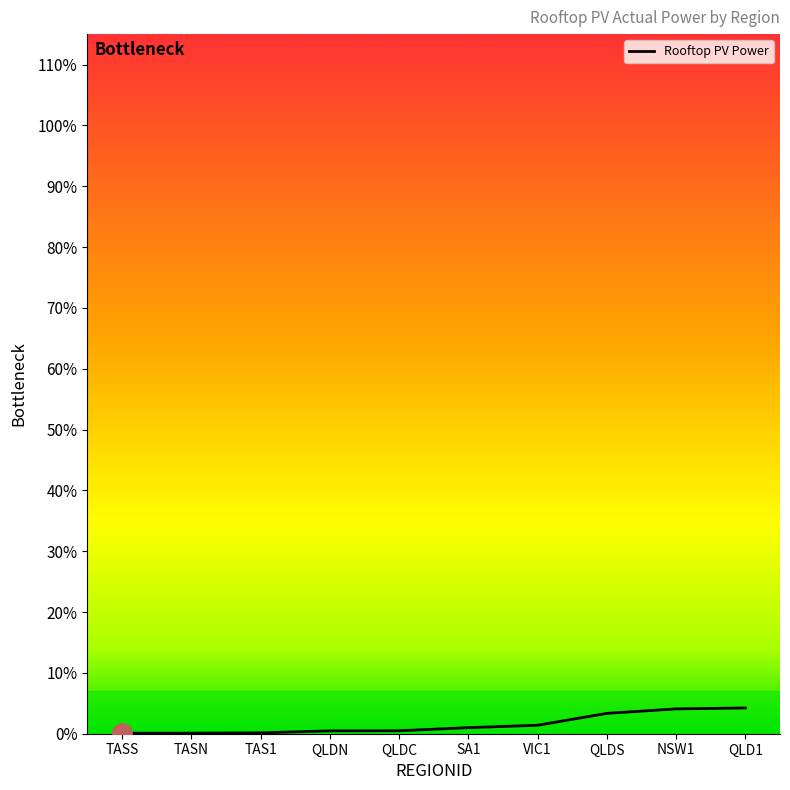

Does the chart have visible grid lines?

No